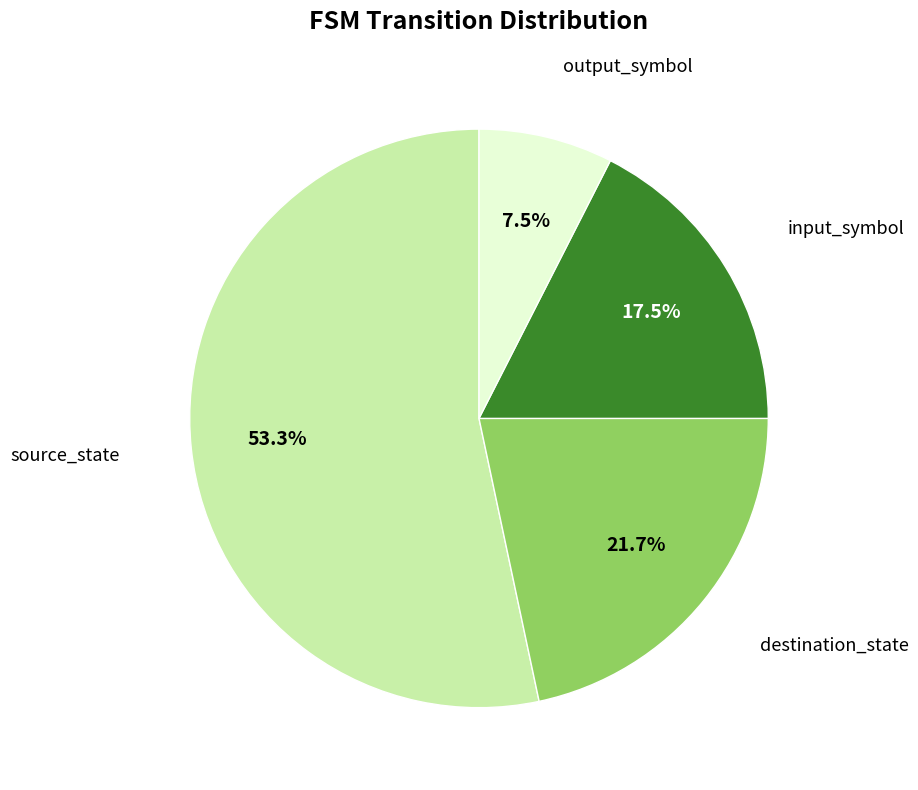

Is there any slice that represents more than half of the pie?

Yes